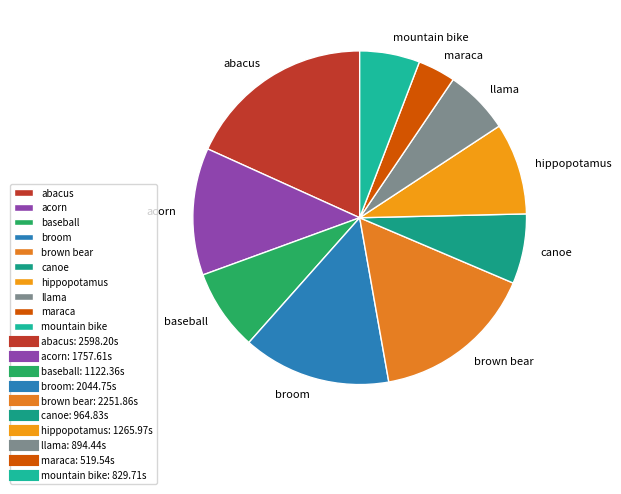

Is there a majority slice in this chart?

No